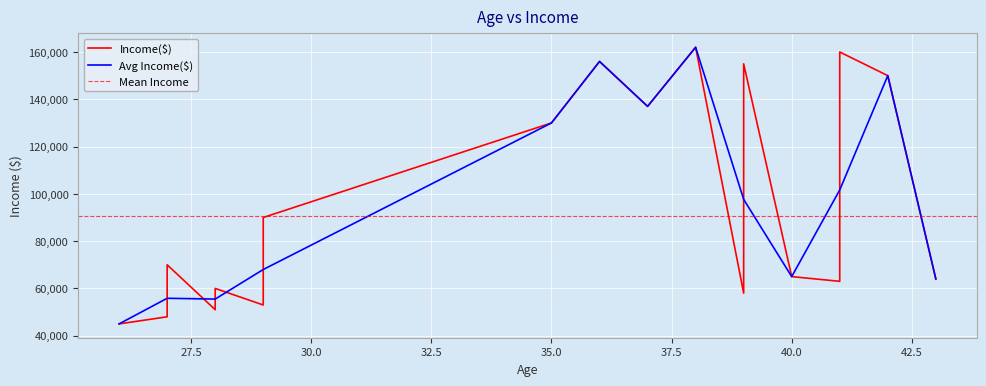

What is the lowest value of the Avg Income($) series?

45000.0